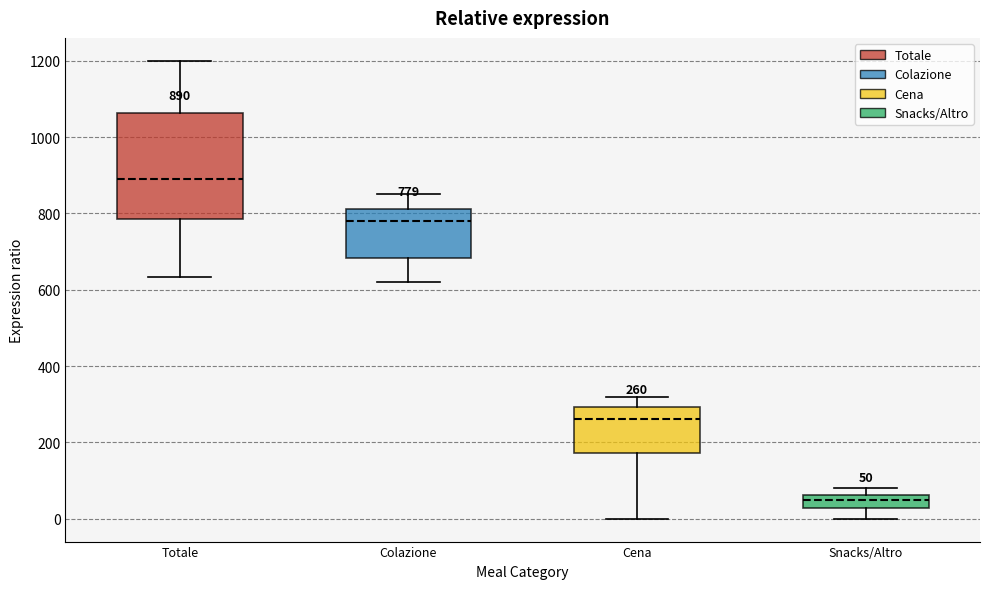

Which box has the lowest median line?

Snacks/Altro